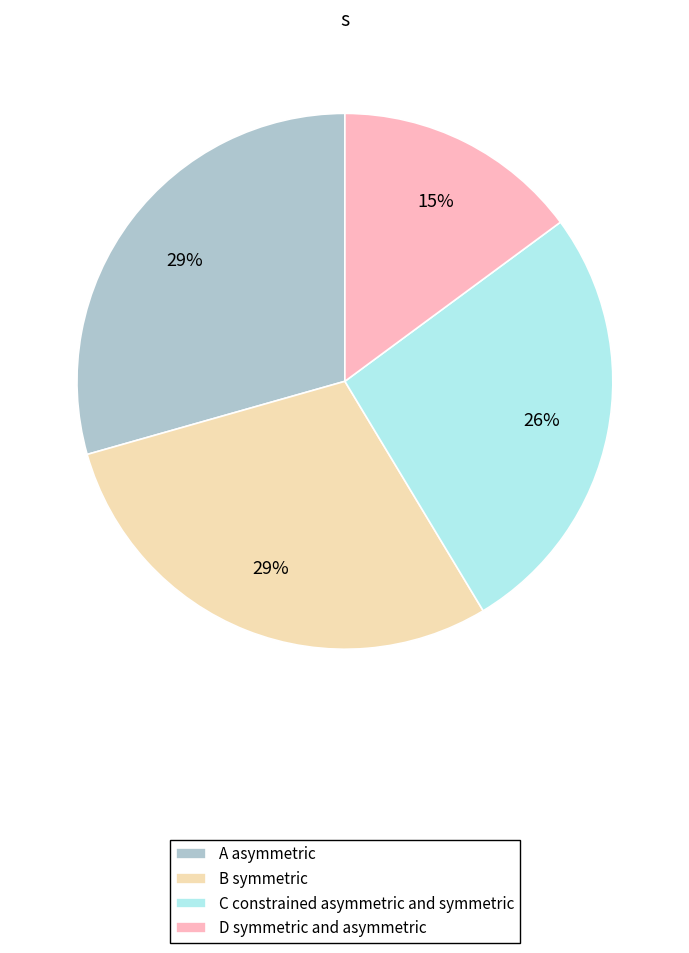

Is the sum of C constrained asymmetric and symmetric and A asymmetric greater than half?

Yes